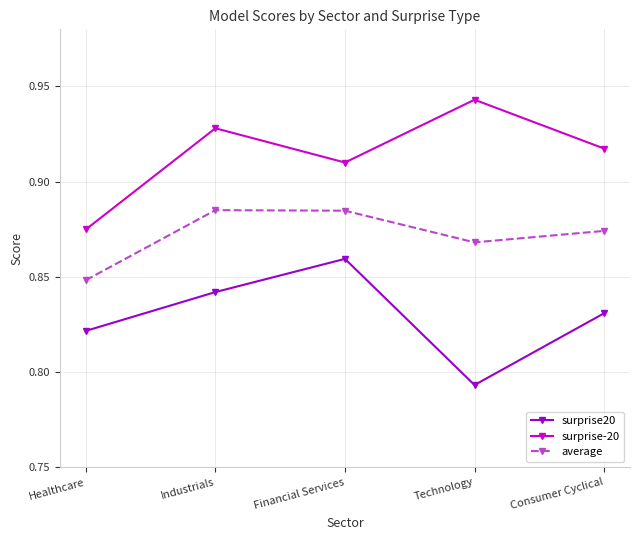

Rank the categories by surprise-20 value from lowest to highest.

Healthcare, Financial Services, Consumer Cyclical, Industrials, Technology